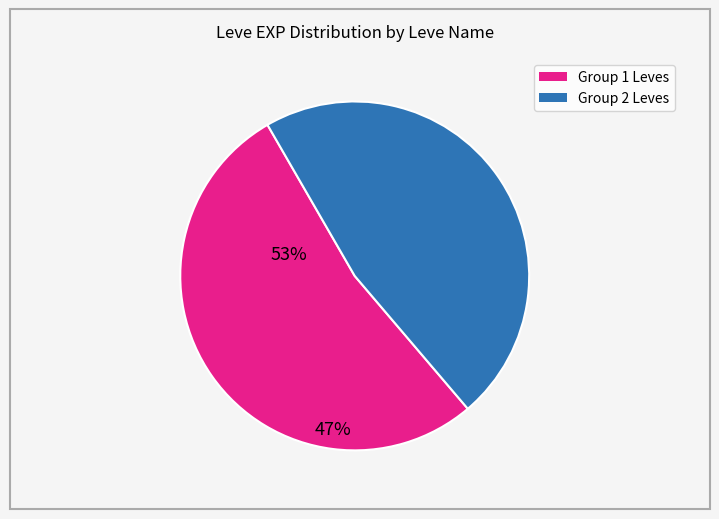

Does any single category account for the majority?

Yes